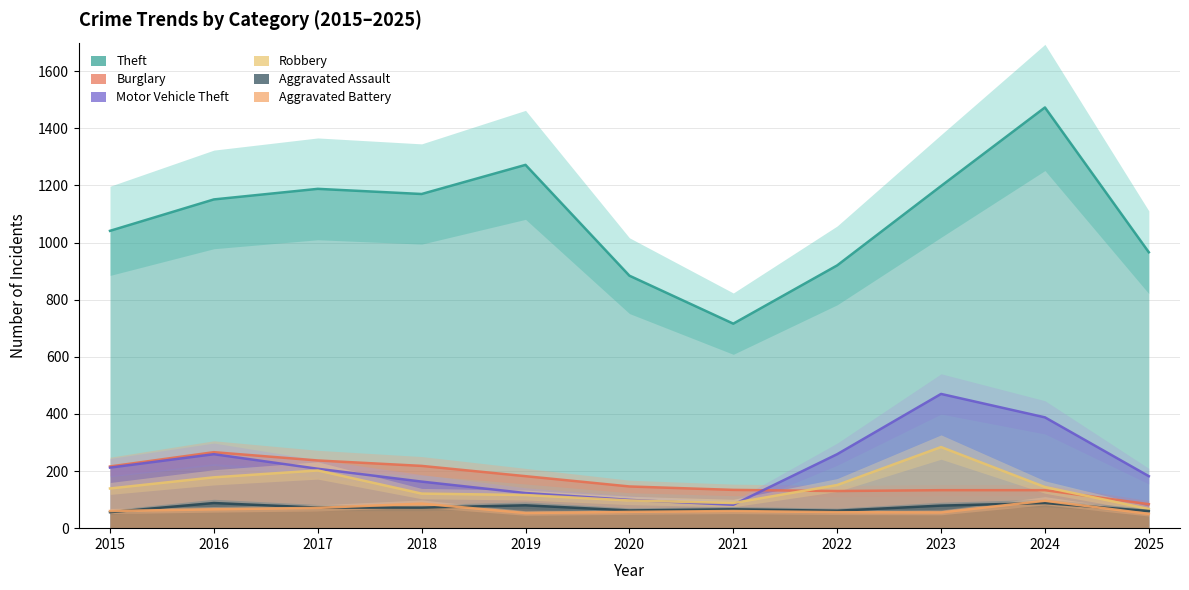

The value of Aggravated Battery at 2018 is 123. True or false?

False